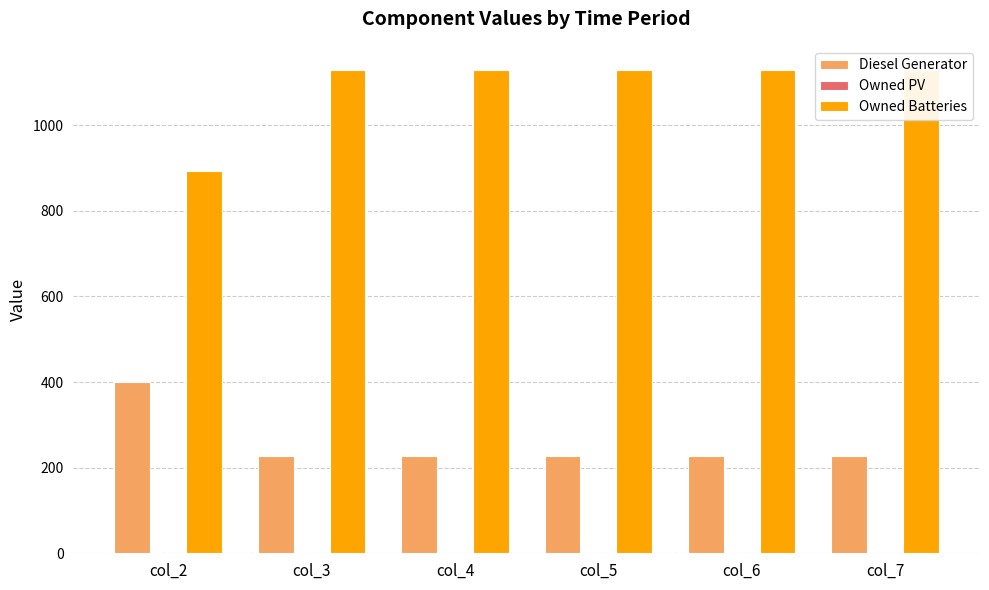

True or false: Diesel Generator has a value of 107 at col_5.

False